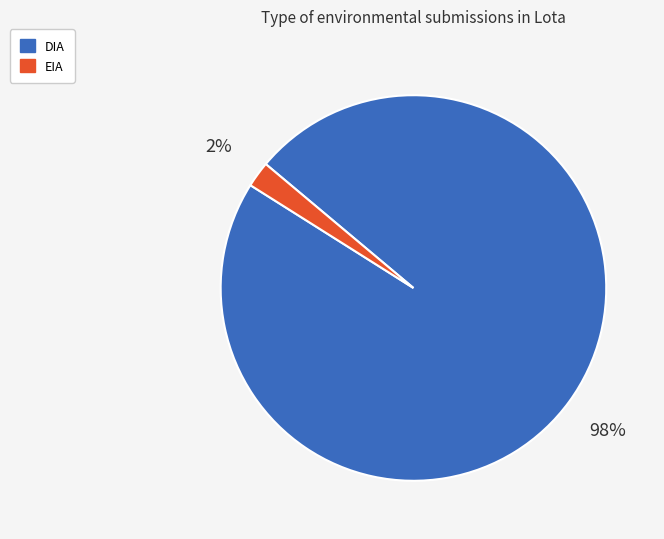

Which category has the biggest portion of the pie?

DIA